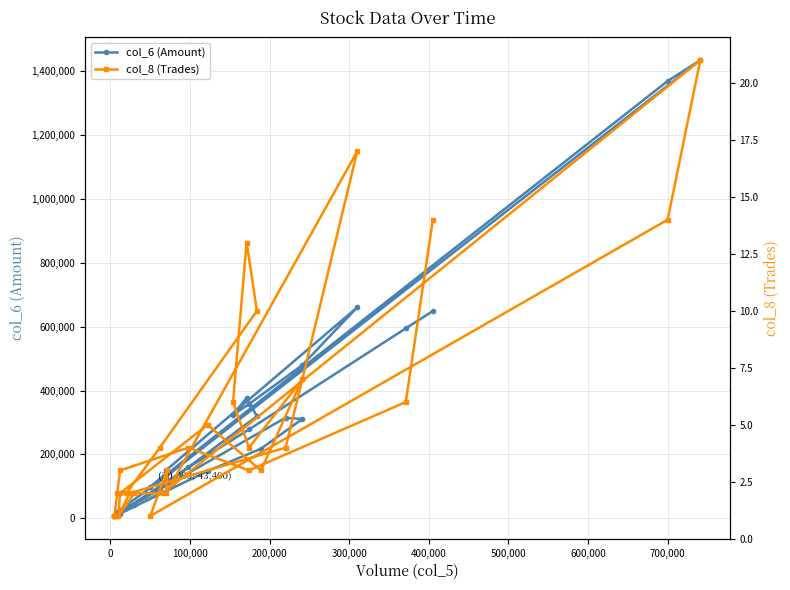

What is the difference between the second highest and second lowest values in the col_8 (Trades) series?

16